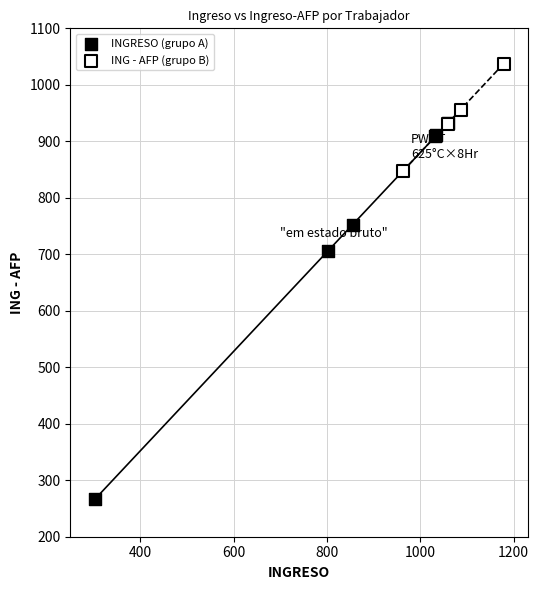

Which series contains the highest Y value?

ING - AFP (grupo B)